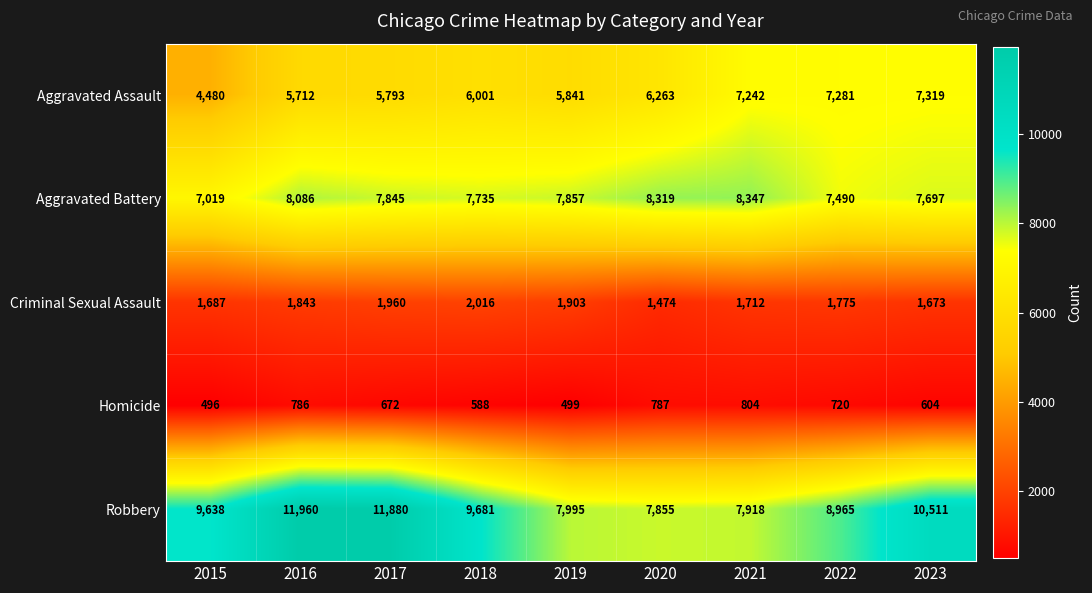

Which series has the largest total across all categories?

Robbery